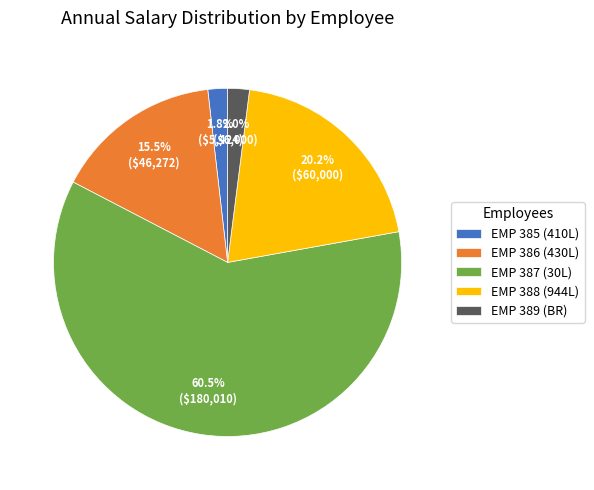

What percentage do EMP 388 (944L) and EMP 389 (BR) together represent?

22.2%